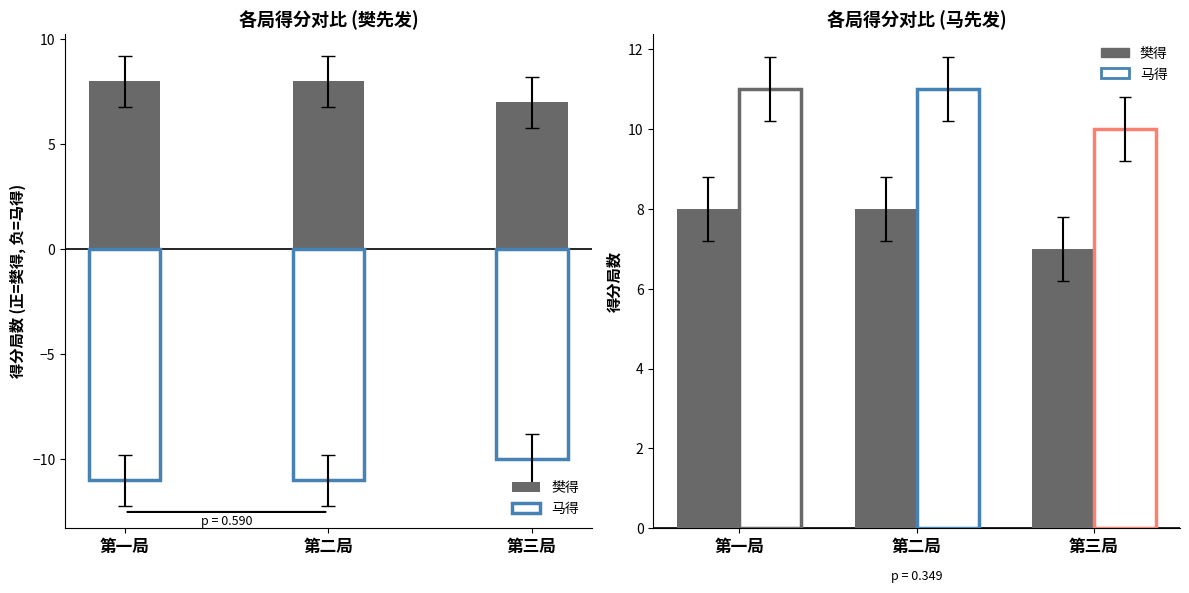

How many data points does each series have?

3